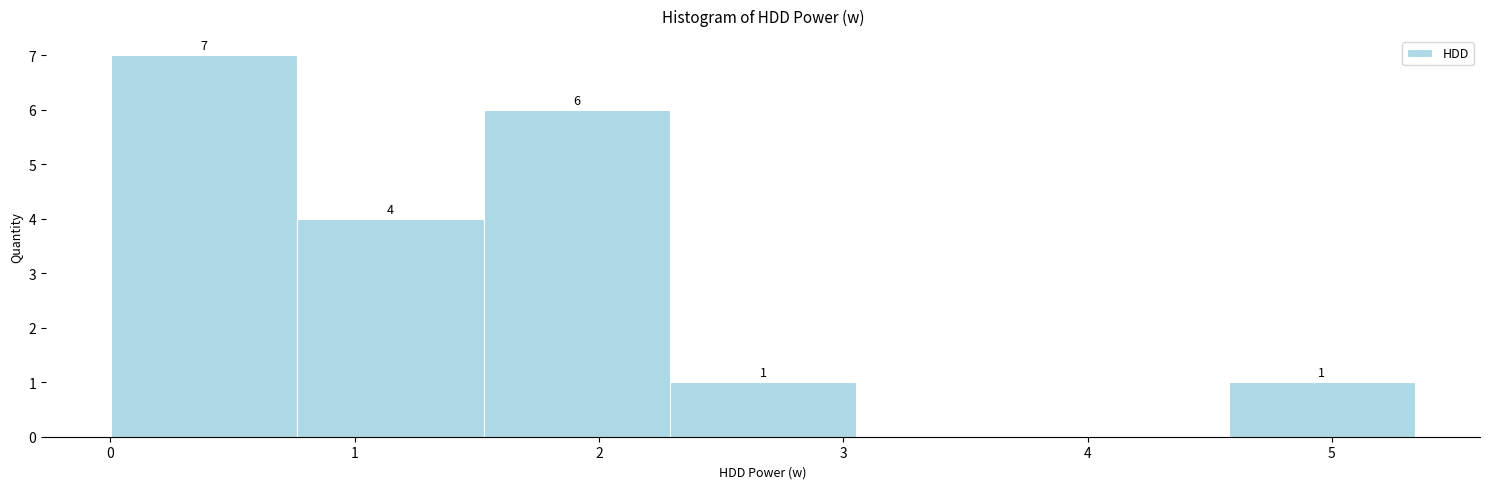

Which range on the x-axis has the tallest bar?

0.0 to 0.8